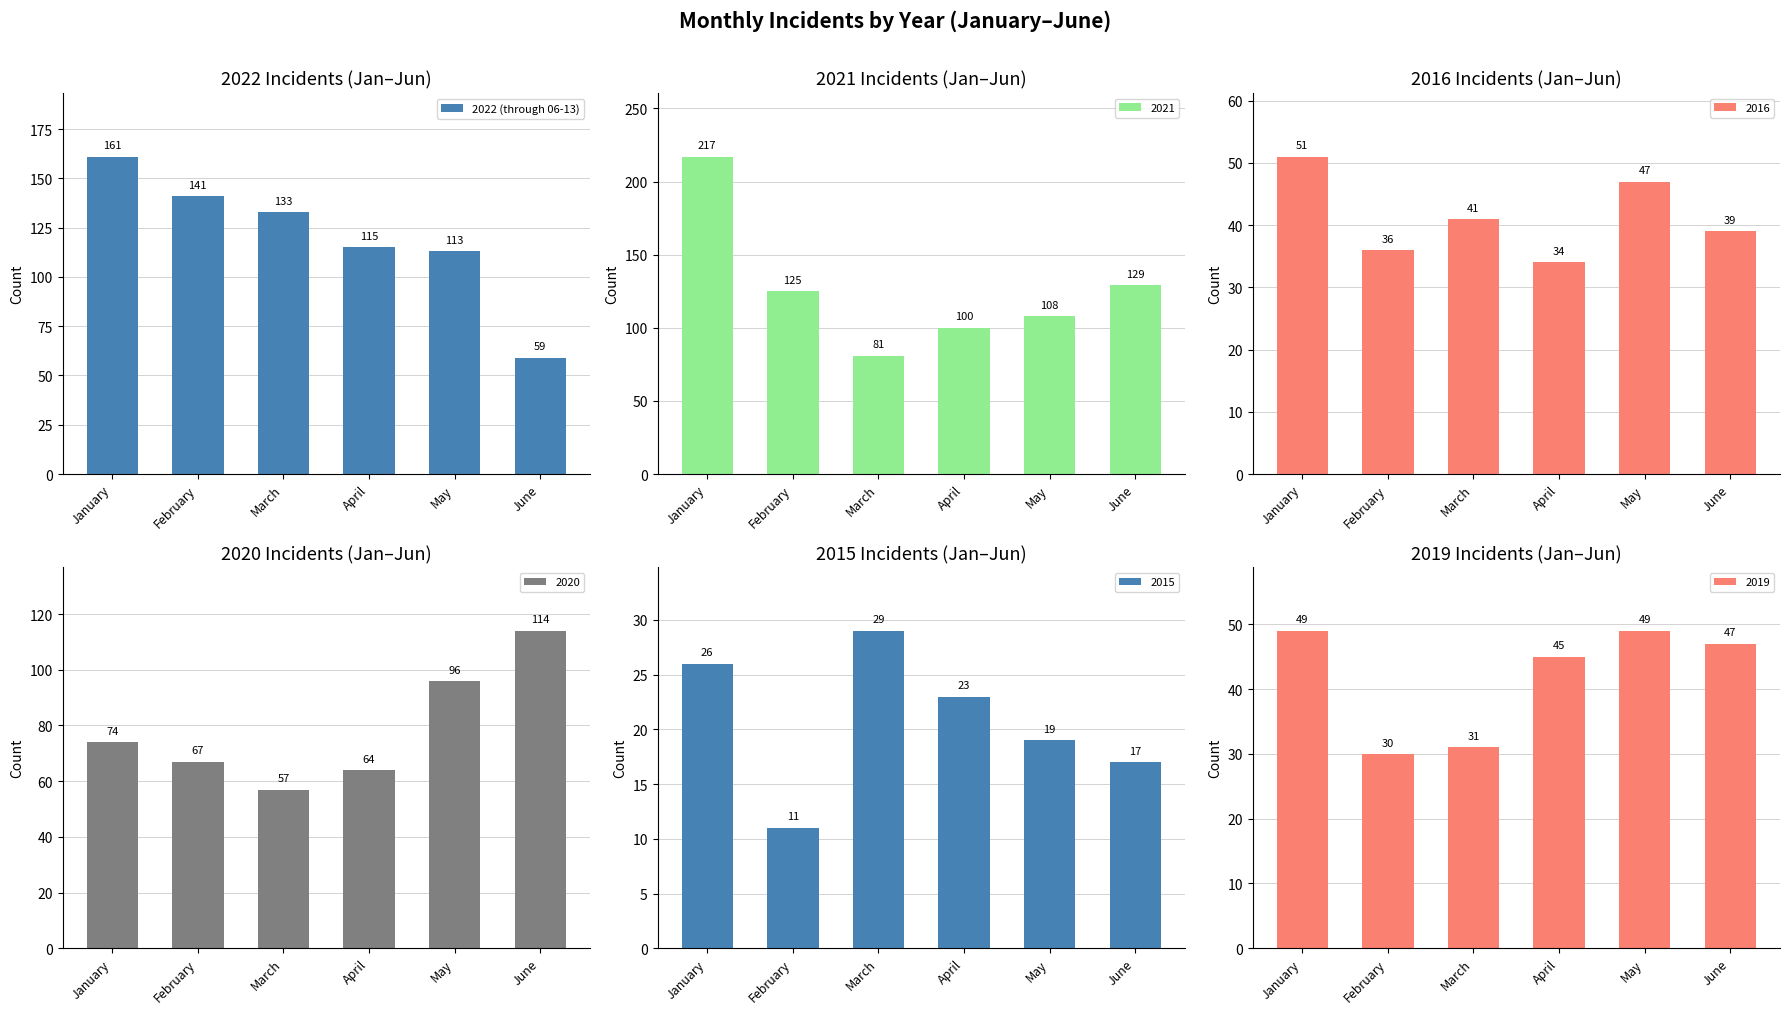

Rank the categories by value from lowest to highest.

June, May, April, March, February, January